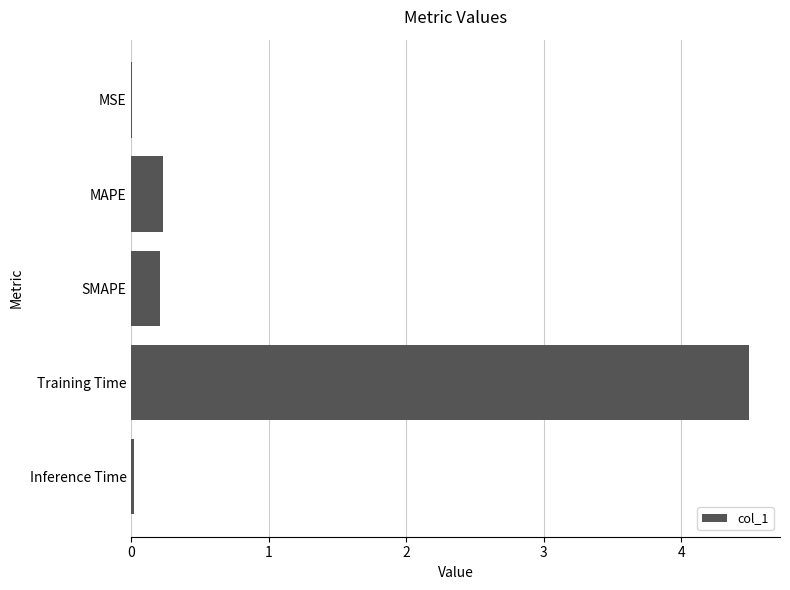

At which category does the chart reach its peak across all series?

Training Time